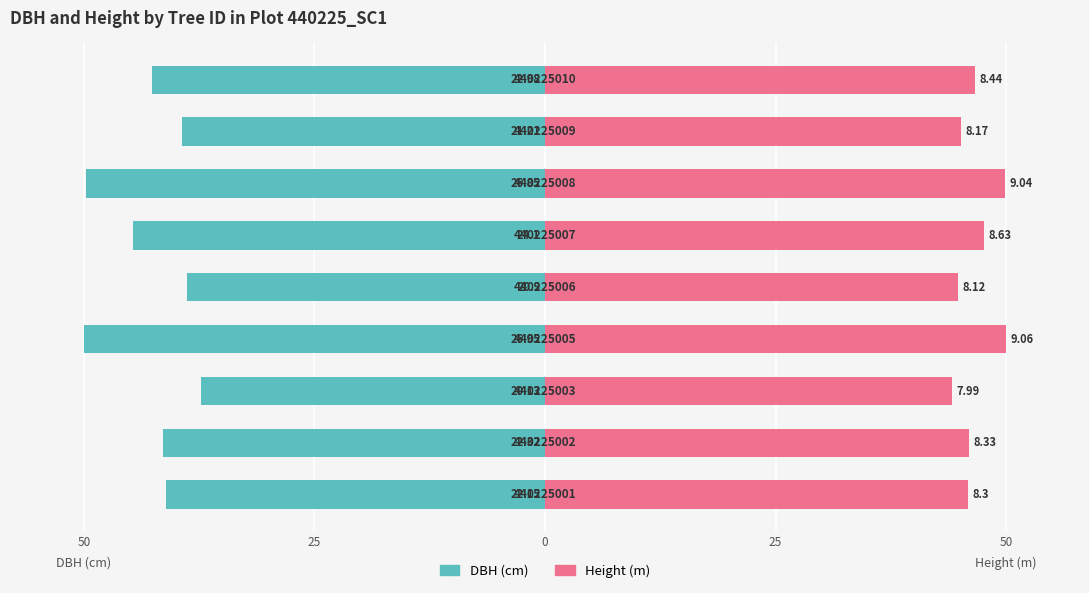

The DBH (cm) series shows -60.6 at 50. True or false?

False